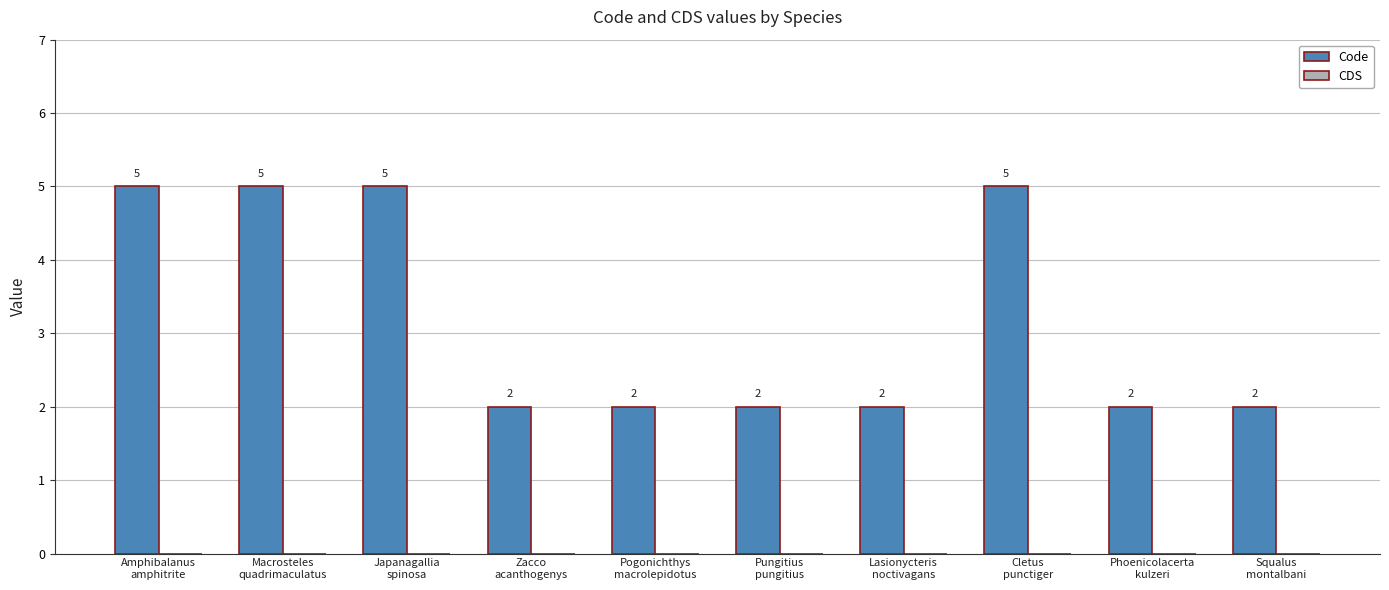

What is the sum of all values?

32